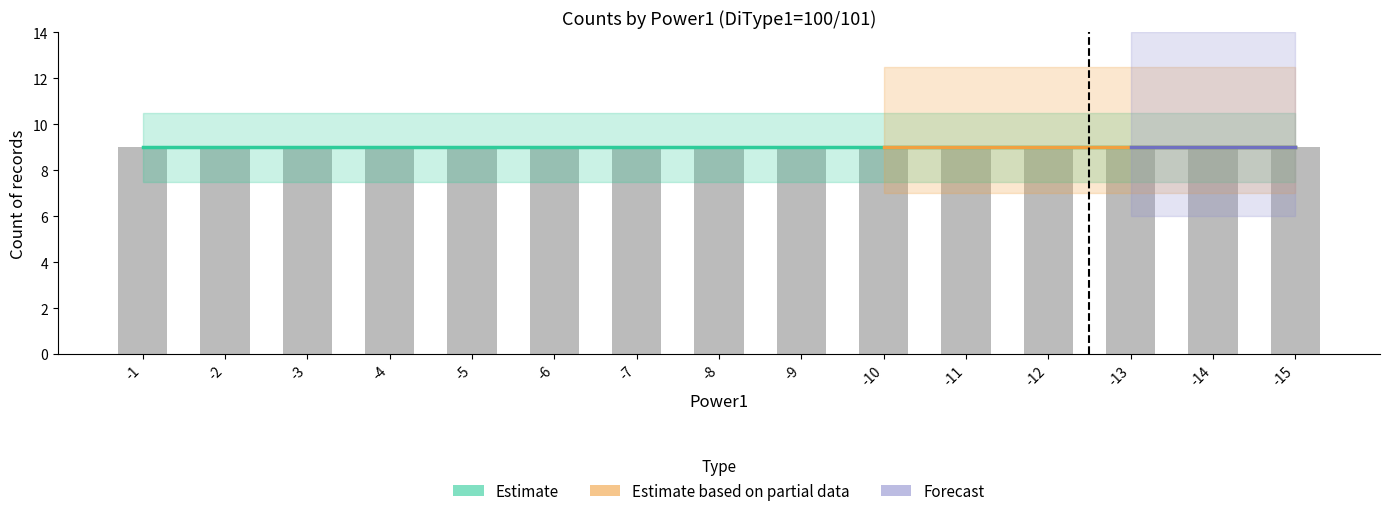

How many values in the Power1 series exceed -8?

7